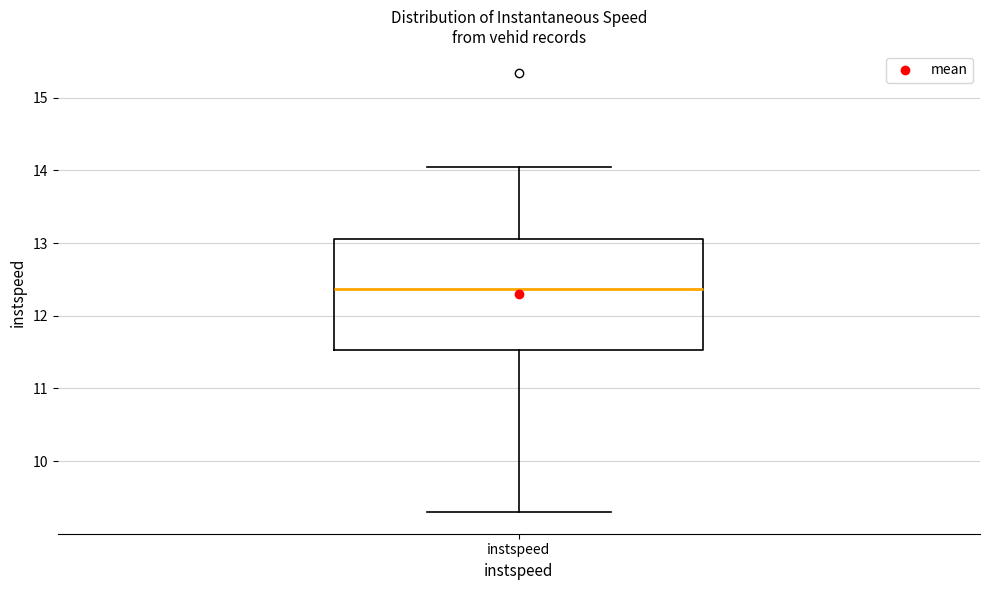

Transcribe this box plot: give where the median line is, the range the box spans, and where the two whiskers end, as read against the y-axis. The values are not printed on the chart, so give them approximately, as read against the axis.

median 12.4, box 11.5 to 13.1, whiskers 9.3 to 14.0